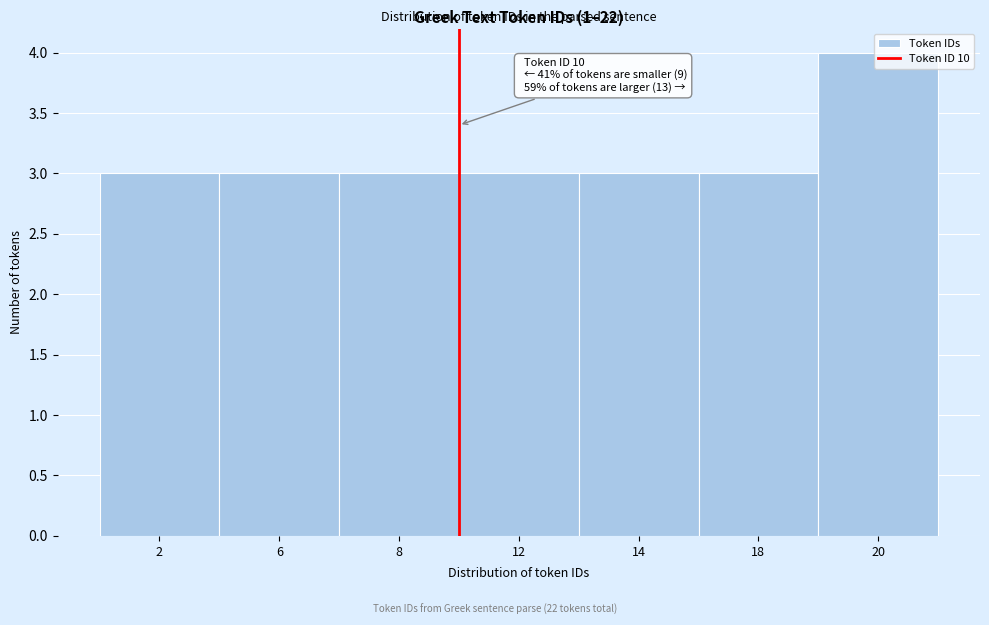

What is the greatest value displayed?

4